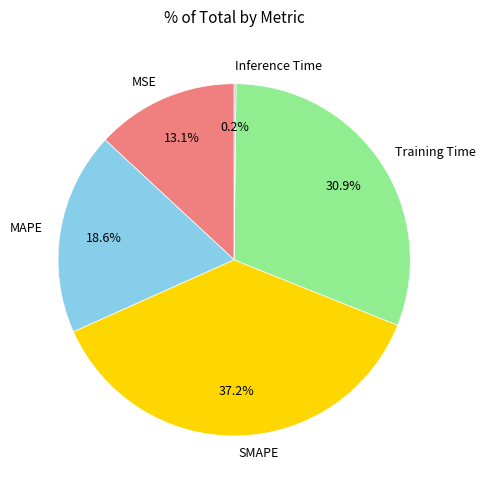

What is the largest slice in the pie chart?

SMAPE